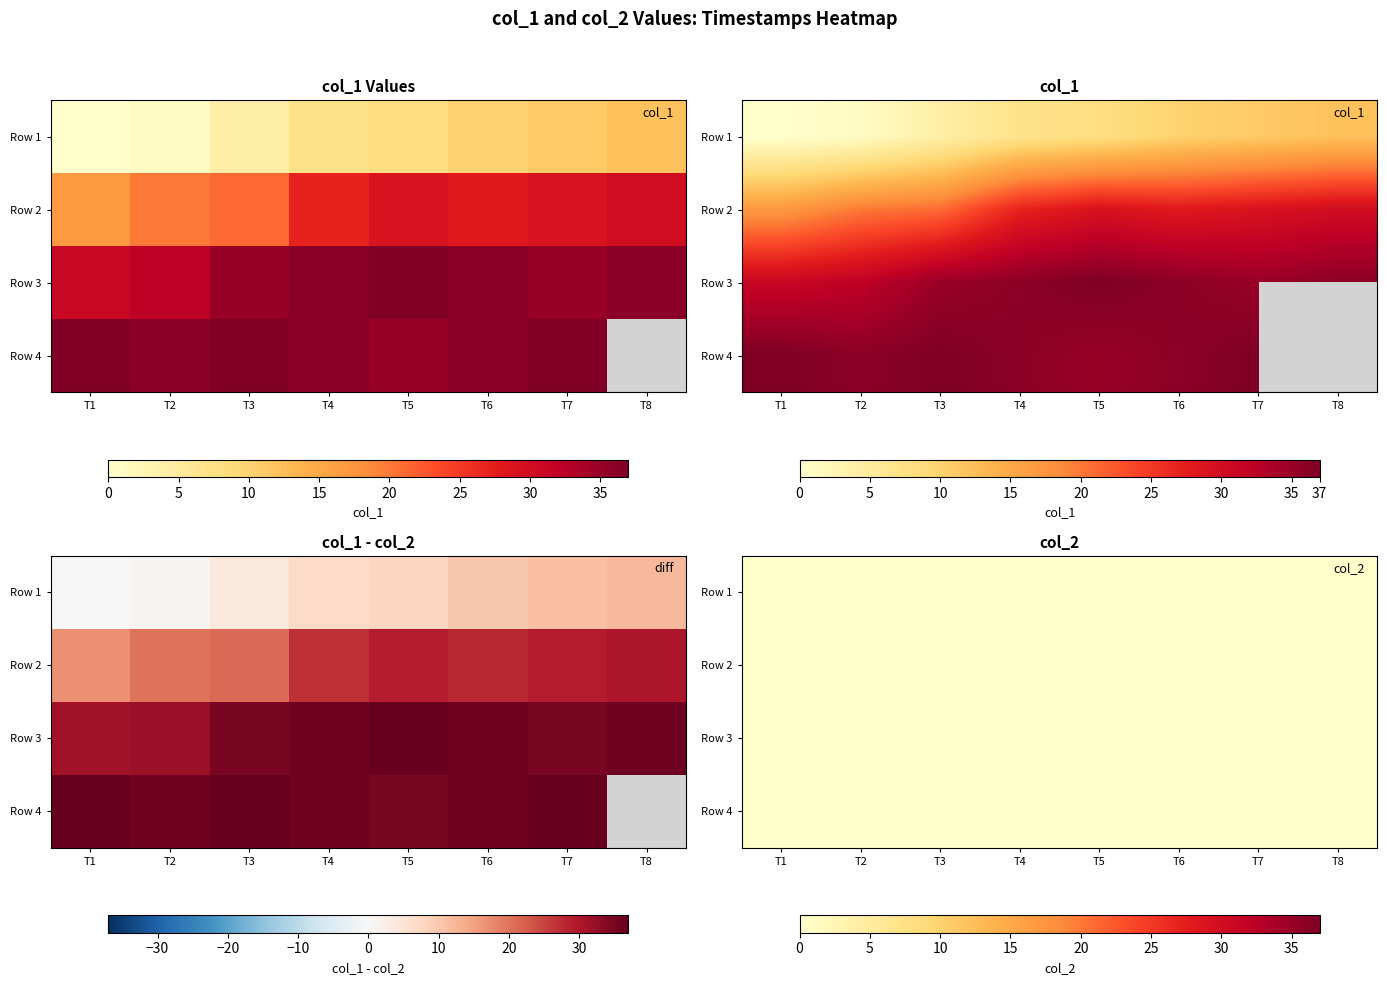

Which has a higher value, 1649869943 or 1646252115?

1649869943